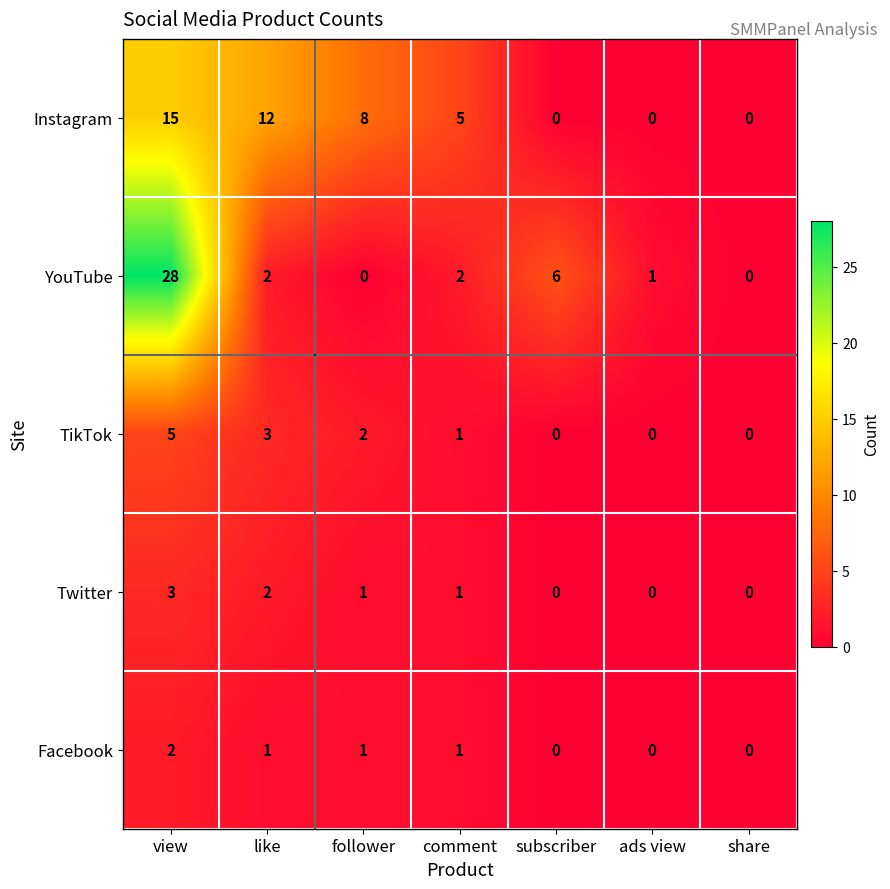

What is the sum of all Instagram values?

40